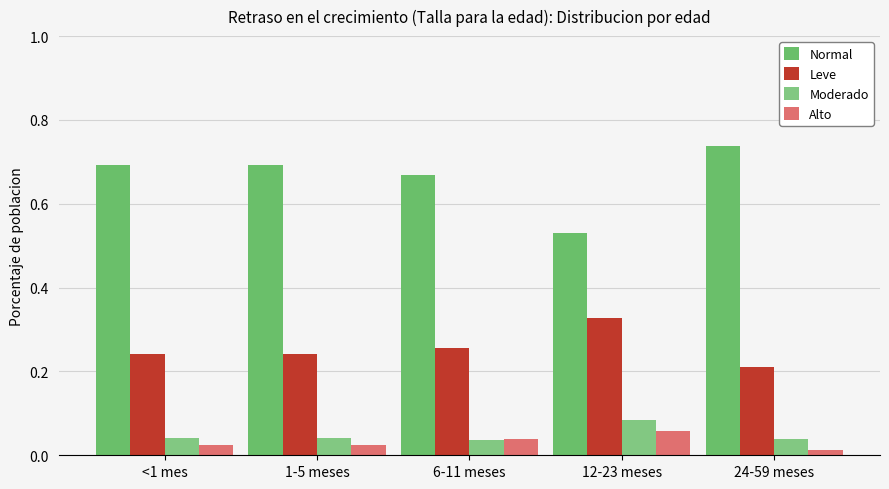

Reading left to right, extract all data points from this chart.

Normal: <1 mes=0.7	1-5 meses=0.7	6-11 meses=0.7	12-23 meses=0.5	24-59 meses=0.7
Leve: <1 mes=0.2	1-5 meses=0.2	6-11 meses=0.3	12-23 meses=0.3	24-59 meses=0.2
Moderado: <1 mes=0.0	1-5 meses=0.0	6-11 meses=0.0	12-23 meses=0.1	24-59 meses=0.0
Alto: <1 mes=0.0	1-5 meses=0.0	6-11 meses=0.0	12-23 meses=0.1	24-59 meses=0.0